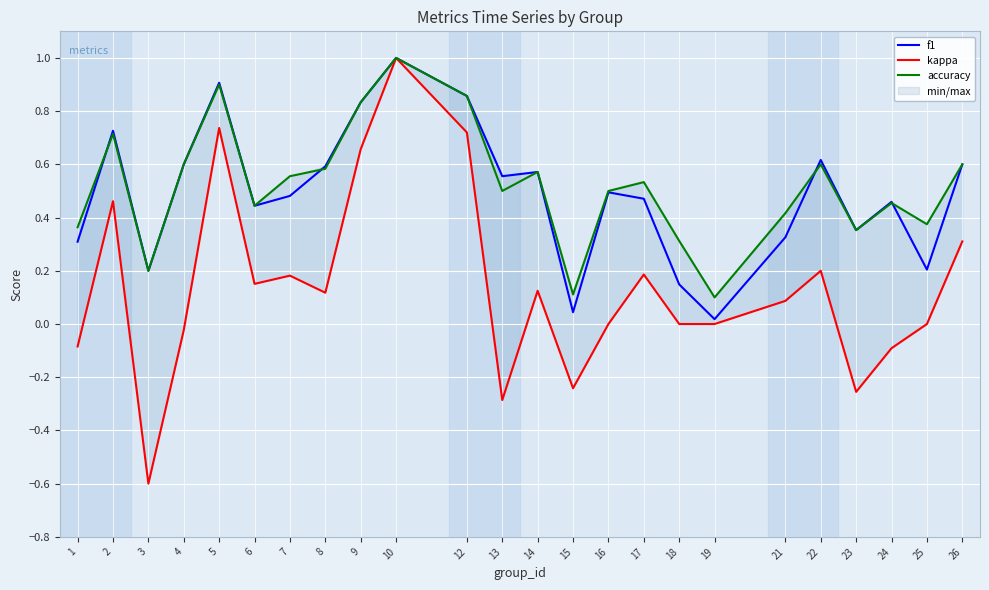

In f1, how many points are higher than both neighbors (excluding endpoints)?

7